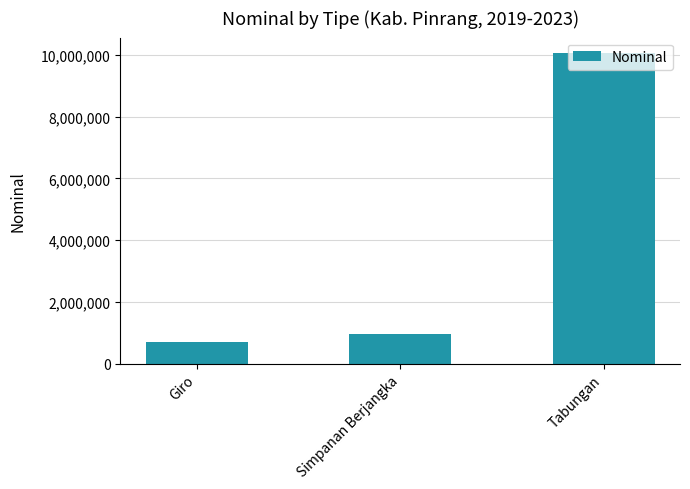

What is the ratio of the value at Giro to the value at Tabungan?

0.1